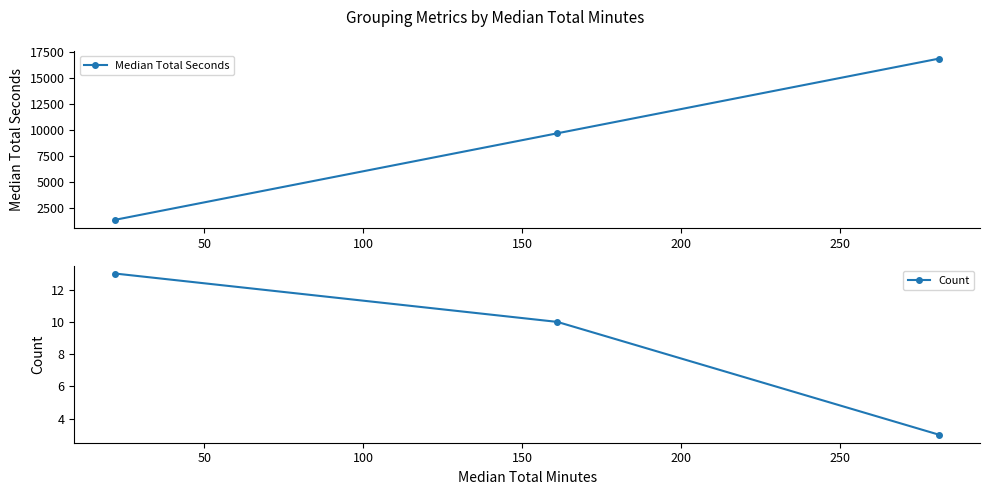

What is the value of the Median Total Seconds point at the 1st from the left?

1320